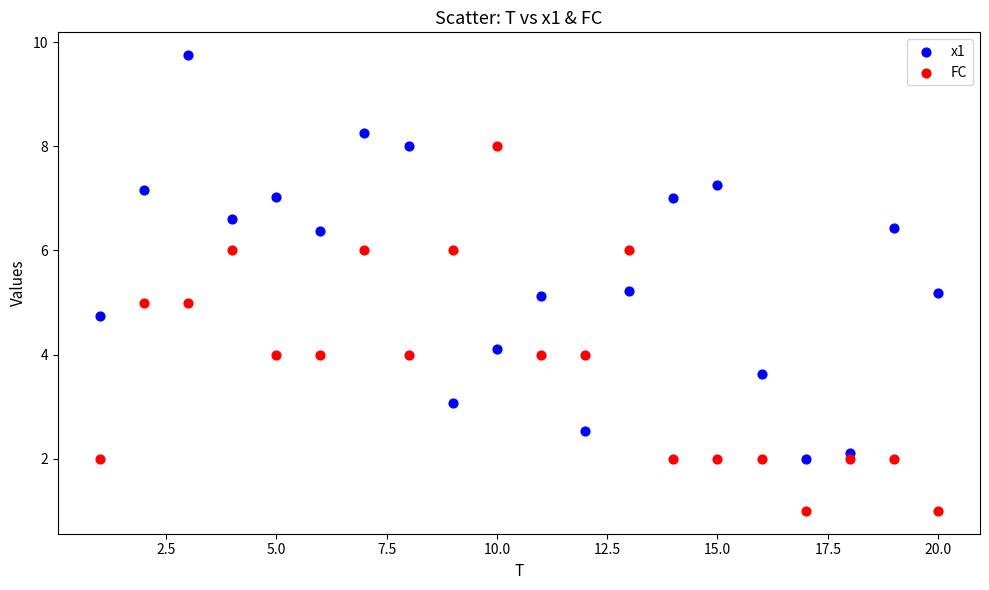

Across all data points, what is the range of X values (max minus min)?

19.0